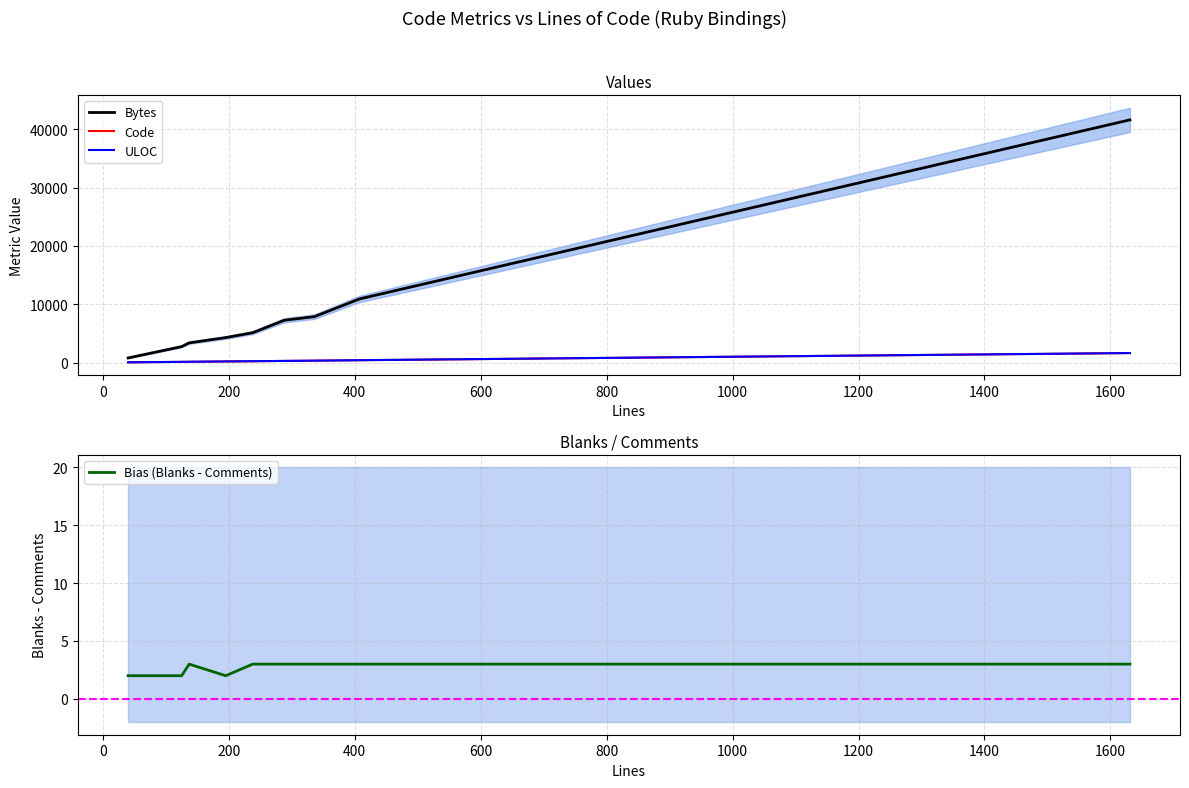

What is the highest value of the Code series?

1620